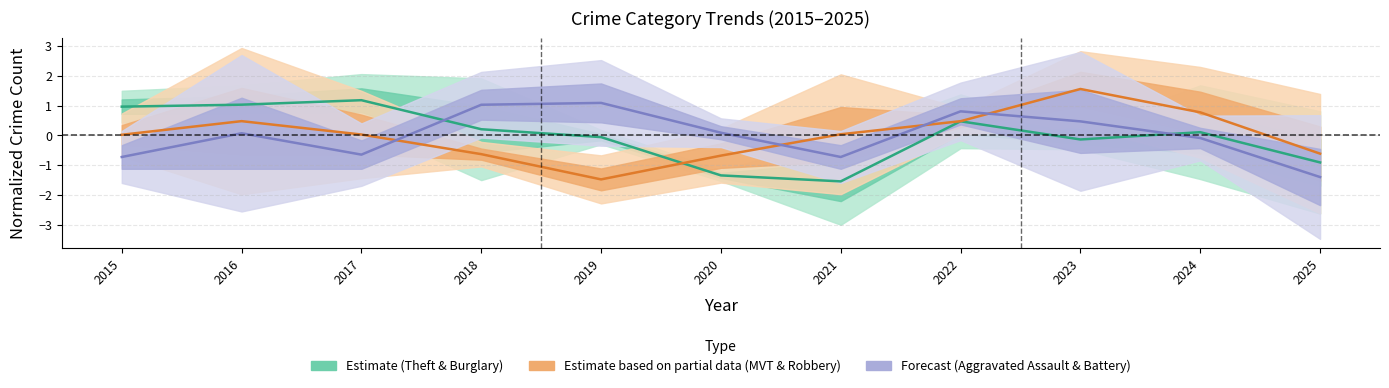

What is the value of the Estimate (Theft & Burglary) point at the 11th from the left?

-0.9